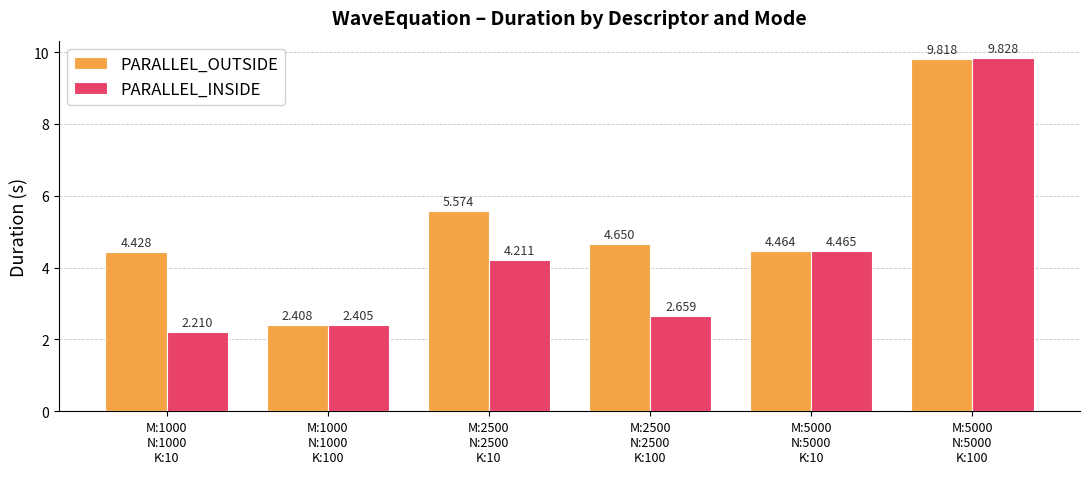

Rank the series by their maximum value, from lowest to highest.

PARALLEL_OUTSIDE, PARALLEL_INSIDE